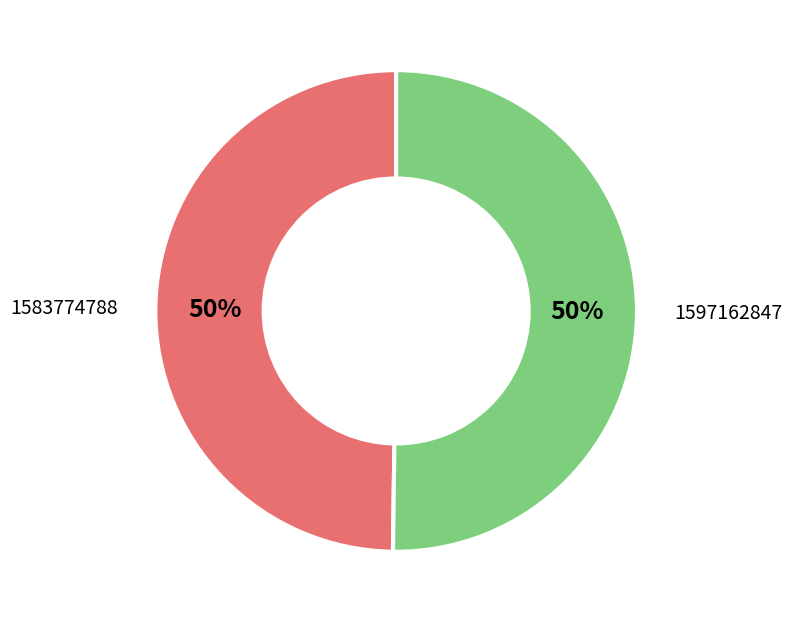

Combined, do 1583774788 and 1597162847 account for over 50%?

Yes